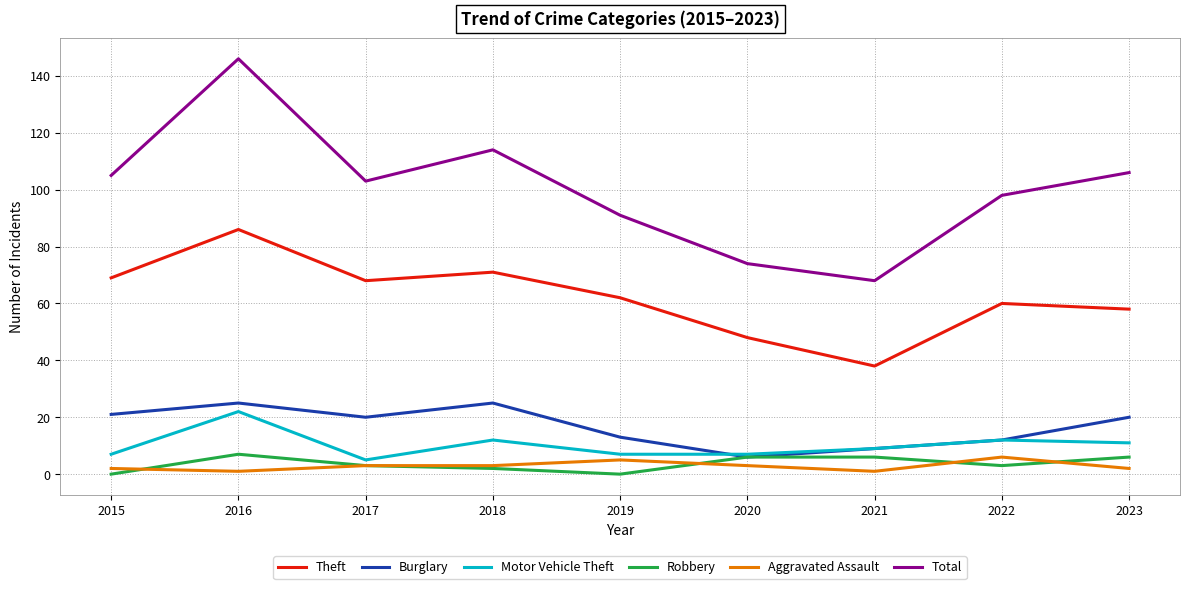

Reading left to right, transcribe all the data shown in this chart.

Theft: 2015=69	2016=86	2017=68	2018=71	2019=62	2020=48	2021=38	2022=60	2023=58
Burglary: 2015=21	2016=25	2017=20	2018=25	2019=13	2020=6	2021=9	2022=12	2023=20
Motor Vehicle Theft: 2015=7	2016=22	2017=5	2018=12	2019=7	2020=7	2021=9	2022=12	2023=11
Robbery: 2015=0	2016=7	2017=3	2018=2	2019=0	2020=6	2021=6	2022=3	2023=6
Aggravated Assault: 2015=2	2016=1	2017=3	2018=3	2019=5	2020=3	2021=1	2022=6	2023=2
Total: 2015=105	2016=146	2017=103	2018=114	2019=91	2020=74	2021=68	2022=98	2023=106